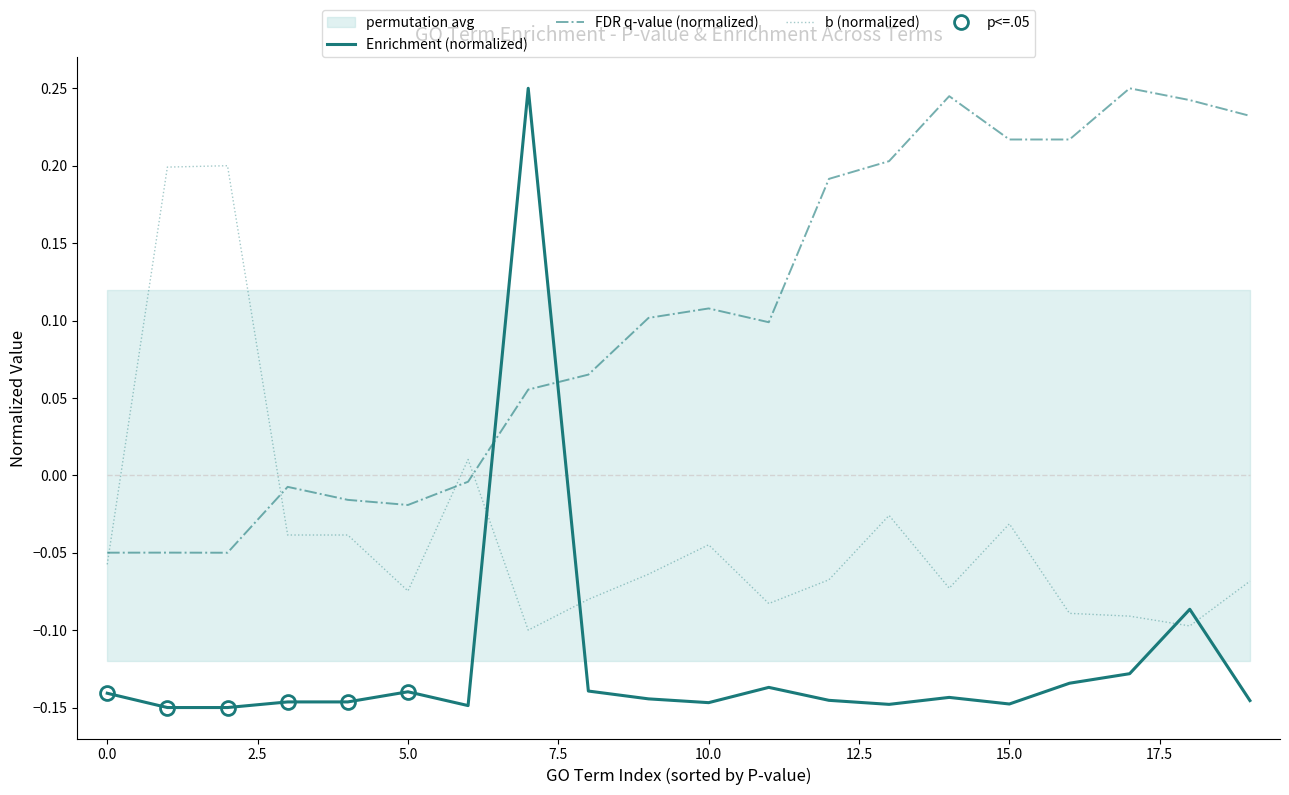

List the series in order of their peak value, highest first.

Enrichment (normalized), FDR q-value (normalized), b (normalized)